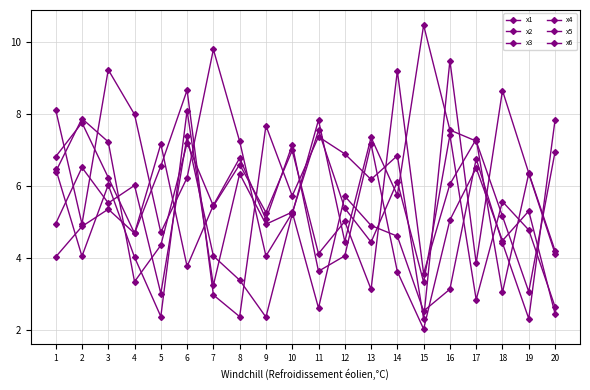

Reading left to right, extract all data points from this chart.

x1: 8.1	4.9	9.2	8.0	4.7	6.2	9.8	7.2	4.0	5.2	7.5	5.4	4.4	6.1	3.3	7.4	2.8	5.6	4.8	2.6
x2: 6.8	7.8	6.2	4.7	7.2	3.8	5.5	6.8	5.1	7.1	3.6	4.1	7.2	3.6	2.0	5.0	6.5	4.5	5.3	2.4
x3: 4.9	6.5	5.5	6.0	3.0	7.4	4.0	3.4	2.4	5.2	7.8	4.5	7.3	5.7	10.5	7.5	7.2	5.2	3.1	6.9
x4: 4.0	4.9	5.3	4.7	6.5	8.7	3.0	2.4	7.7	5.7	7.4	6.9	6.2	6.8	2.3	9.5	3.9	8.6	6.4	4.2
x5: 6.5	4.0	6.0	4.0	2.4	8.1	3.2	6.3	4.9	5.3	2.6	5.7	4.9	4.6	2.5	3.1	6.7	4.4	2.3	7.8
x6: 6.4	7.9	7.2	3.3	4.3	7.2	5.4	6.6	5.3	7.0	4.1	5.0	3.1	9.2	3.6	6.0	7.3	3.0	6.3	4.1